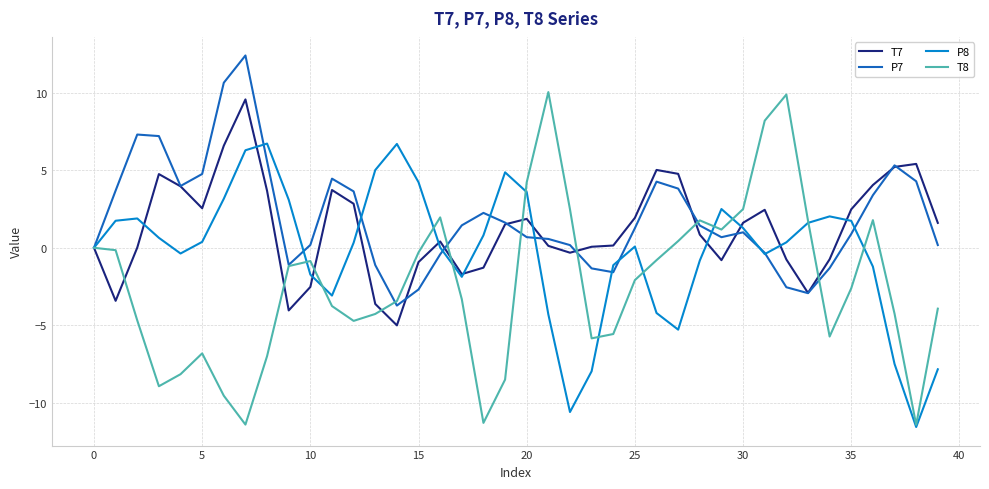

What is the difference between the second highest and minimum values in the P8 series?

18.3